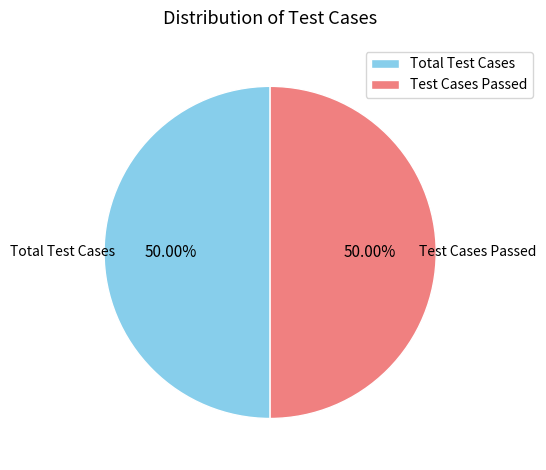

To the nearest percent, what is the average slice percentage?

50%